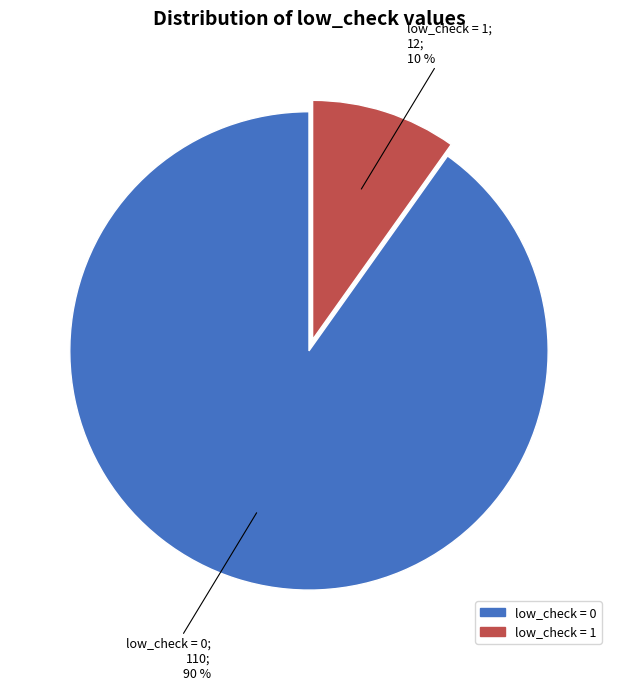

Is there any slice that represents more than half of the pie?

Yes